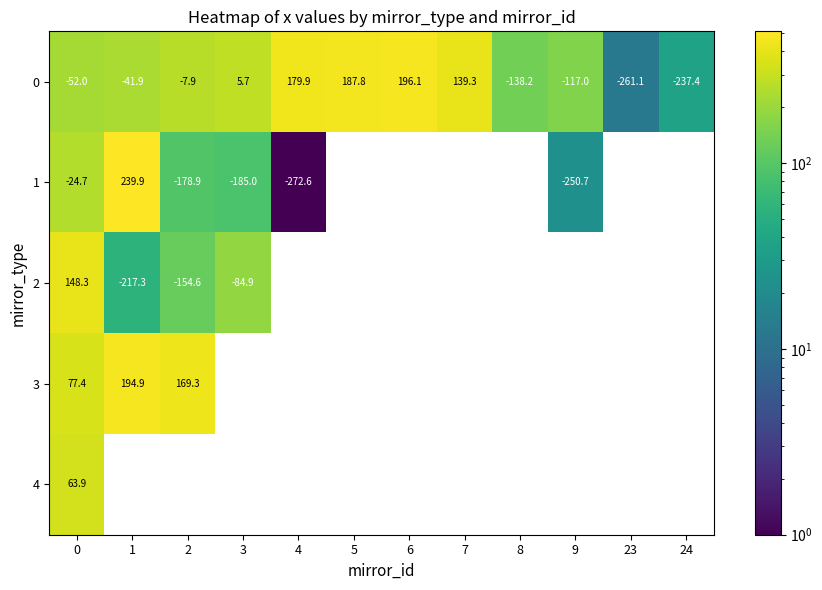

Is the value of 1 at 0 greater than the value of 2 at 1?

Yes